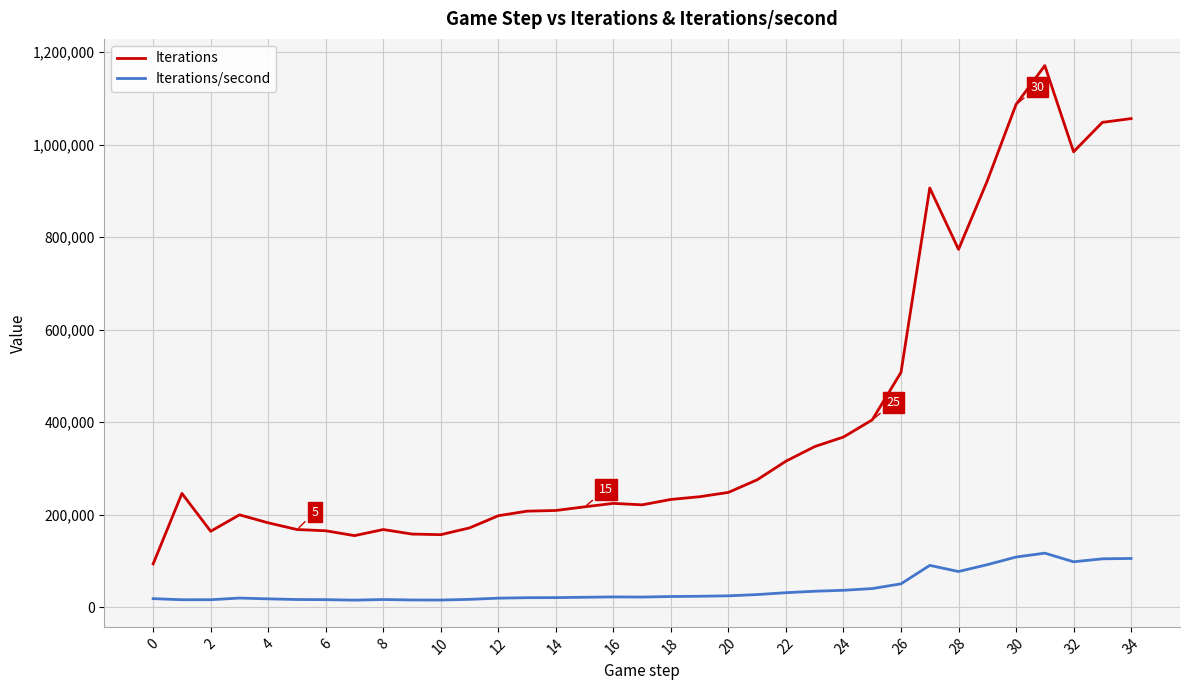

List the series in order of their overall mean, lowest first.

Iterations/second, Iterations